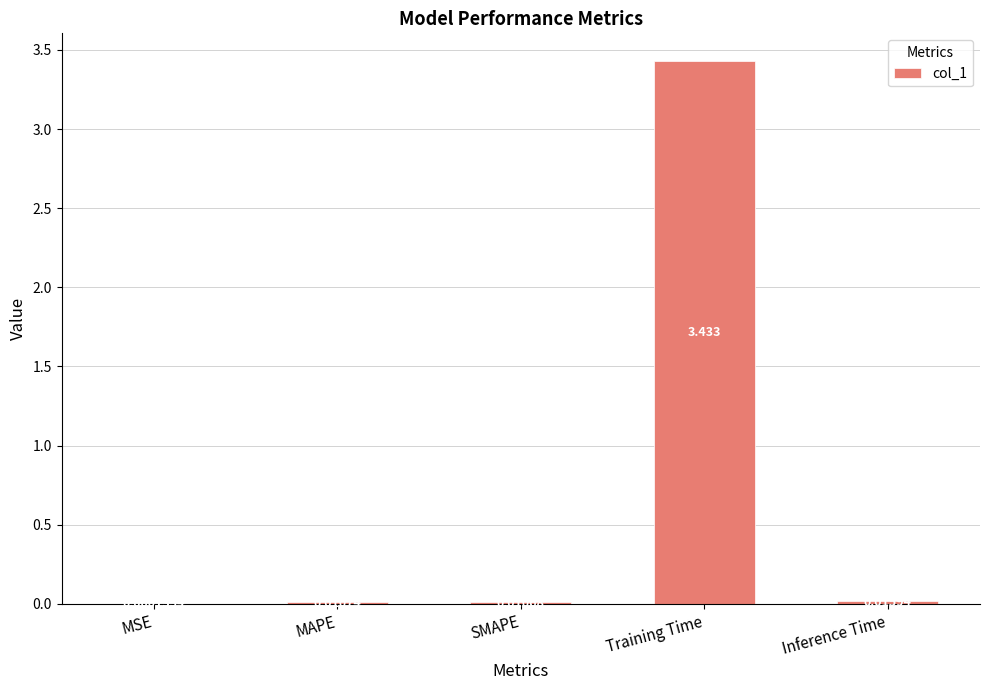

At which label is the value closest to 1?

Inference Time